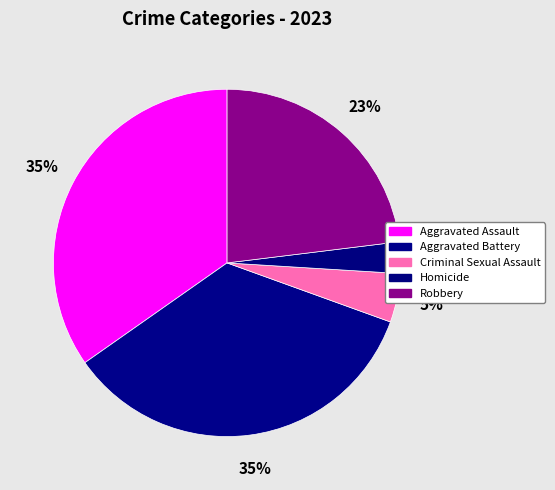

What percentage is the Aggravated Battery slice, to the nearest percent?

35%